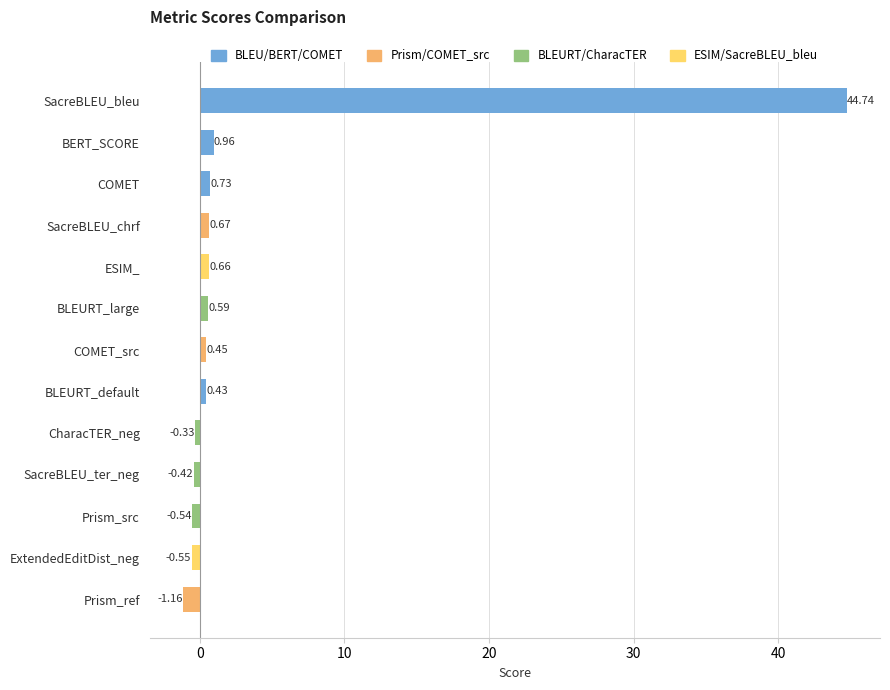

How many data points are less than 0?

5